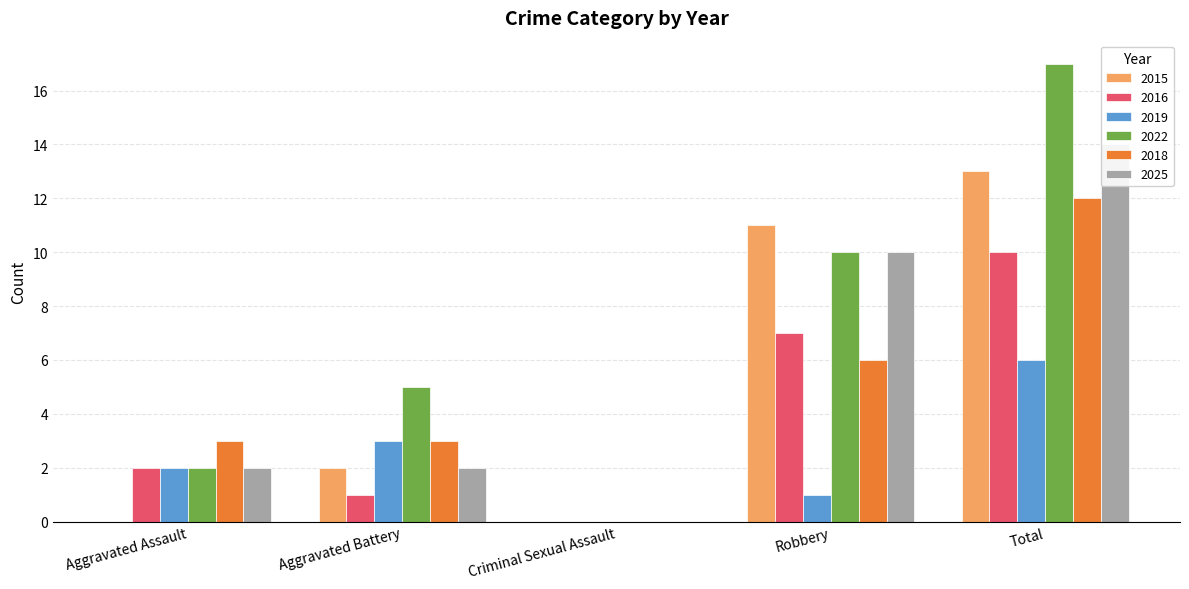

What is the value of the 2015 bar at the 2nd from the left?

2